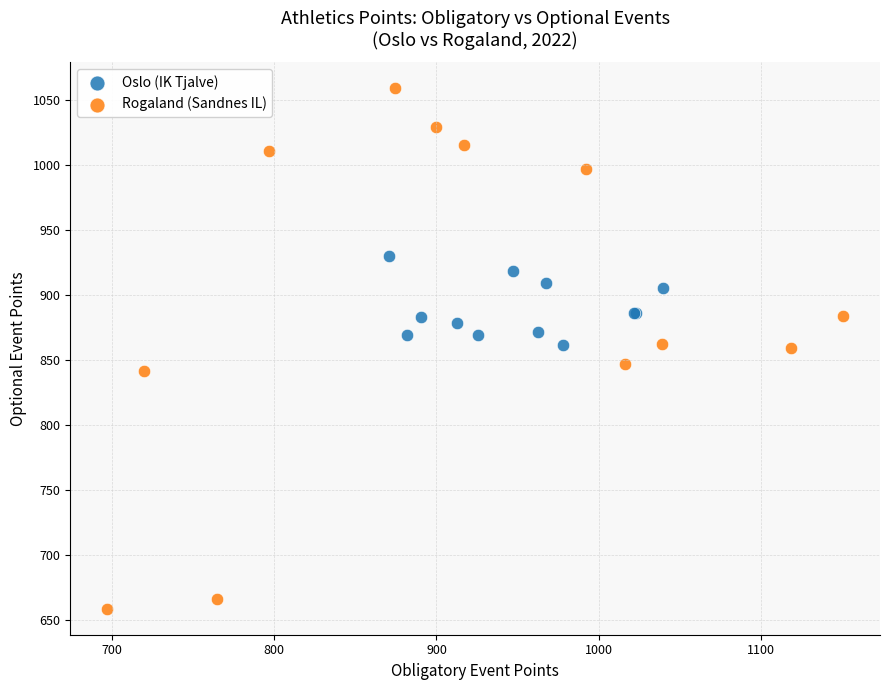

Which series has the widest spread of Y values?

Rogaland (Sandnes IL)